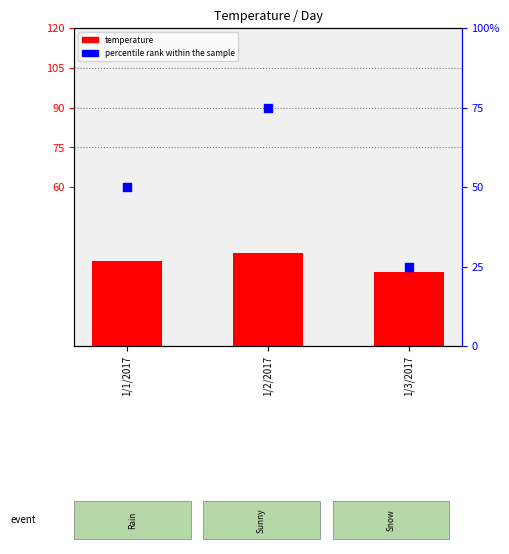

Which series reaches the minimum Y coordinate?

percentile rank within the sample